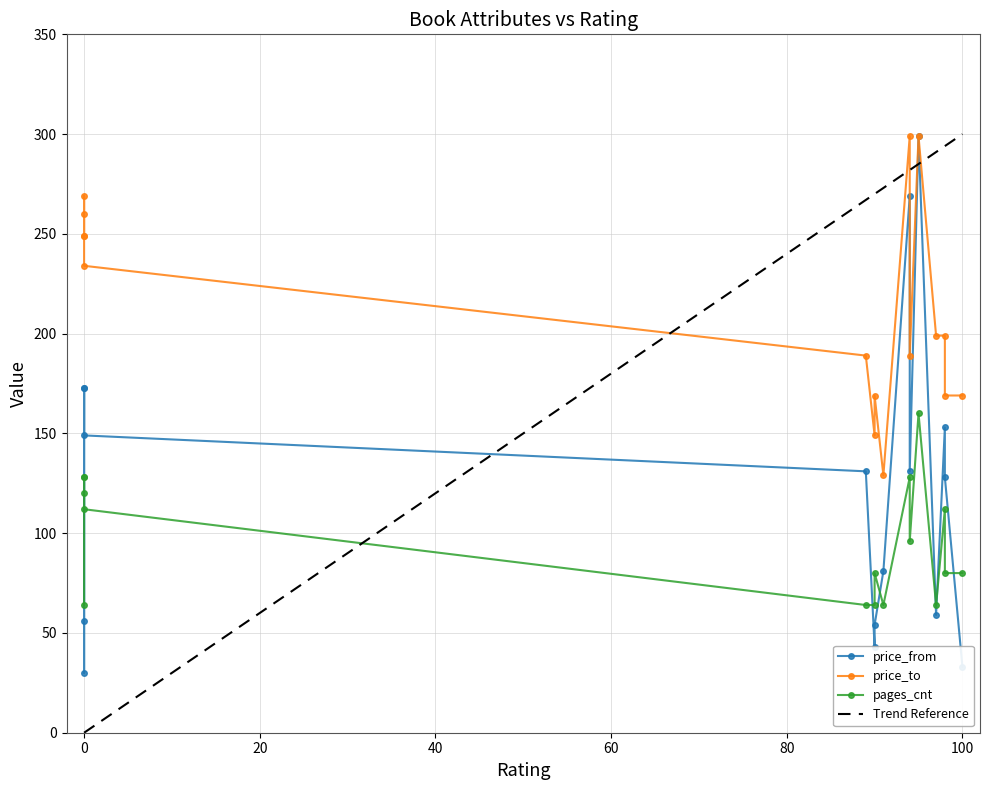

Which series changed the most between 91 and 98?

price_from